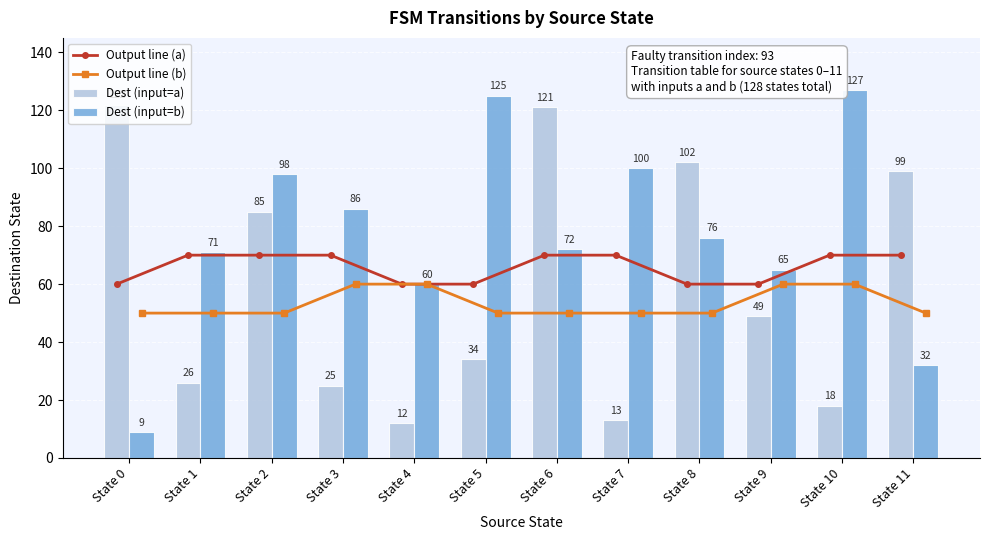

Which series has the largest total across all categories?

Dest (input=b)